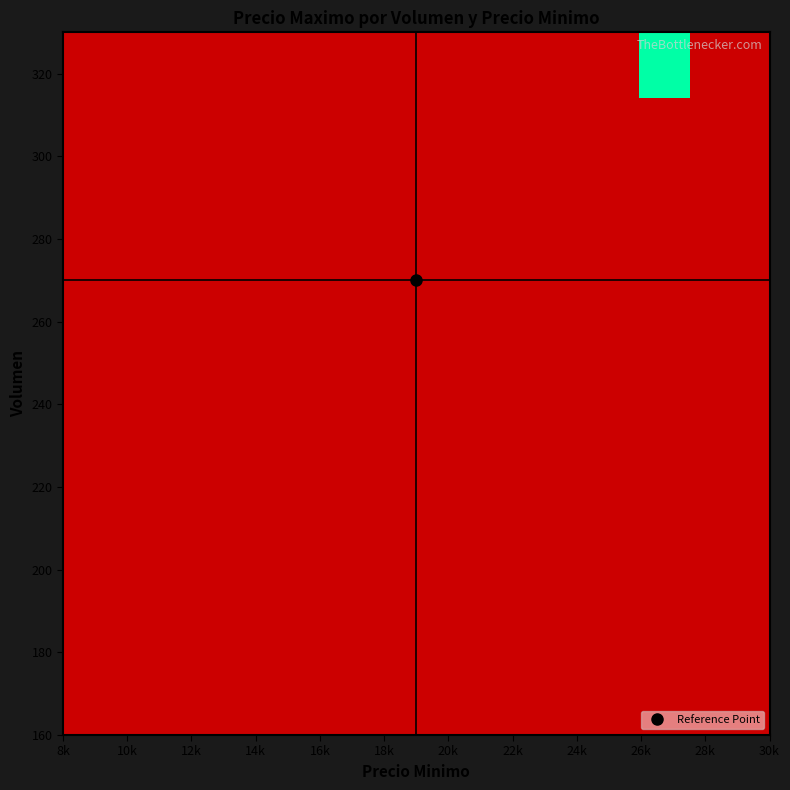

At which category does the chart reach its minimum across all series?

8k